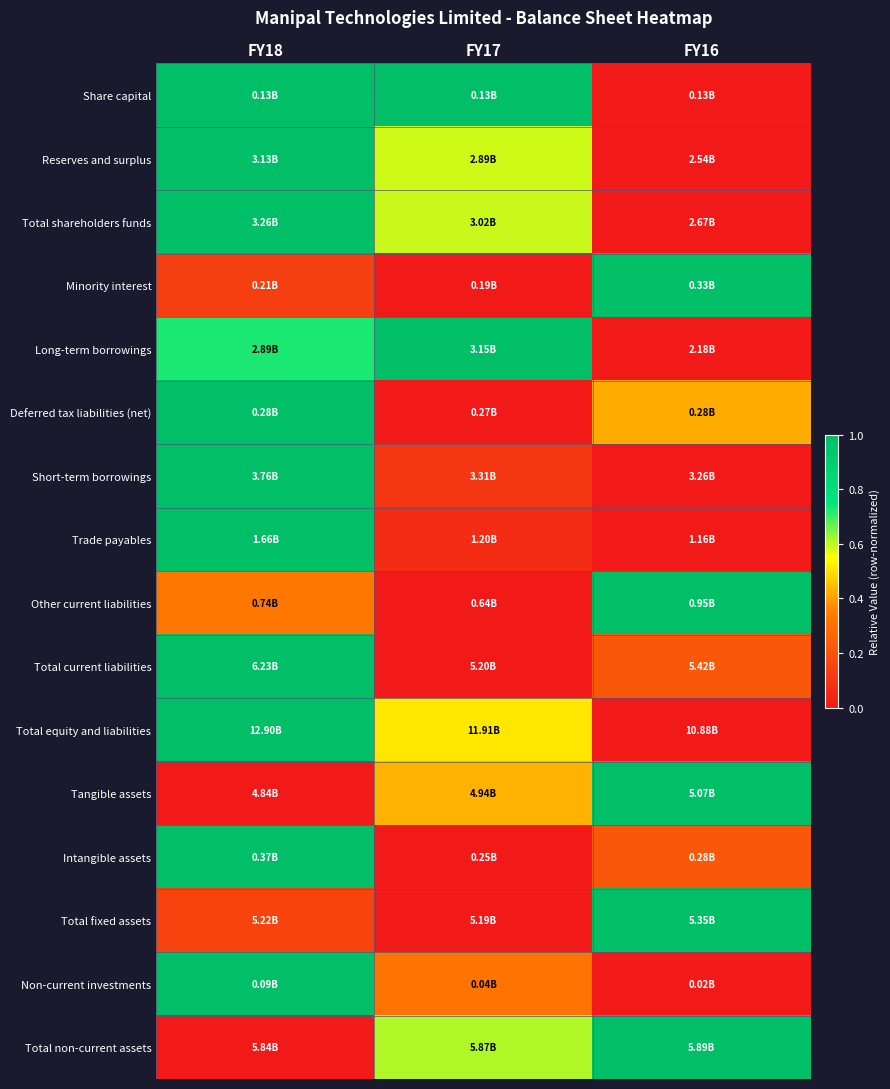

Reading left to right, list all the values displayed in this chart.

Share capital: FY18=1.0	FY17=1.0	FY16=0.0
Reserves and surplus: FY18=1.0	FY17=0.6	FY16=0.0
Total shareholders funds: FY18=1.0	FY17=0.6	FY16=0.0
Minority interest: FY18=0.1	FY17=0.0	FY16=1.0
Long-term borrowings: FY18=0.7	FY17=1.0	FY16=0.0
Deferred tax liabilities (net): FY18=1.0	FY17=0.0	FY16=0.4
Short-term borrowings: FY18=1.0	FY17=0.1	FY16=0.0
Trade payables: FY18=1.0	FY17=0.1	FY16=0.0
Other current liabilities: FY18=0.3	FY17=0.0	FY16=1.0
Total current liabilities: FY18=1.0	FY17=0.0	FY16=0.2
Total equity and liabilities: FY18=1.0	FY17=0.5	FY16=0.0
Tangible assets: FY18=0.0	FY17=0.4	FY16=1.0
Intangible assets: FY18=1.0	FY17=0.0	FY16=0.2
Total fixed assets: FY18=0.1	FY17=0.0	FY16=1.0
Non-current investments: FY18=1.0	FY17=0.3	FY16=0.0
Total non-current assets: FY18=0.0	FY17=0.6	FY16=1.0